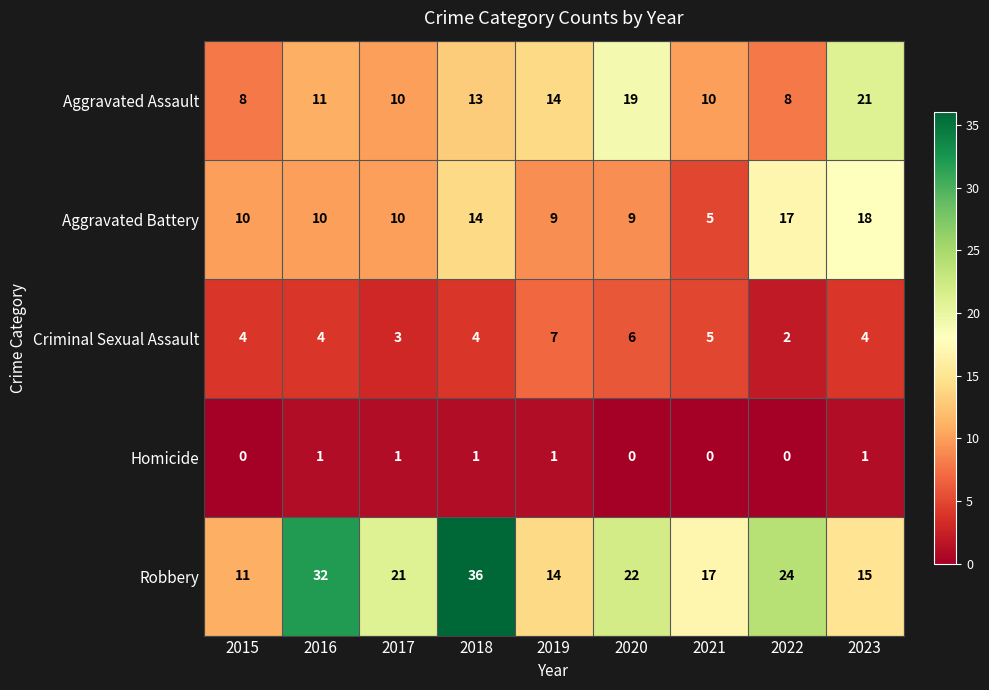

At which category is the sum across all series the highest?

2018